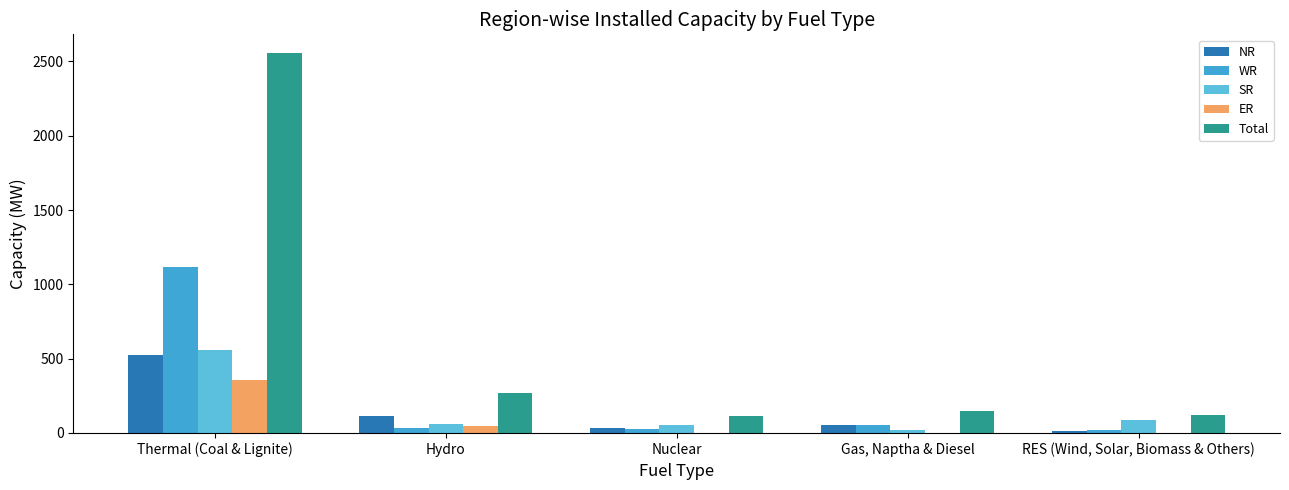

How many series are shown in this chart?

5